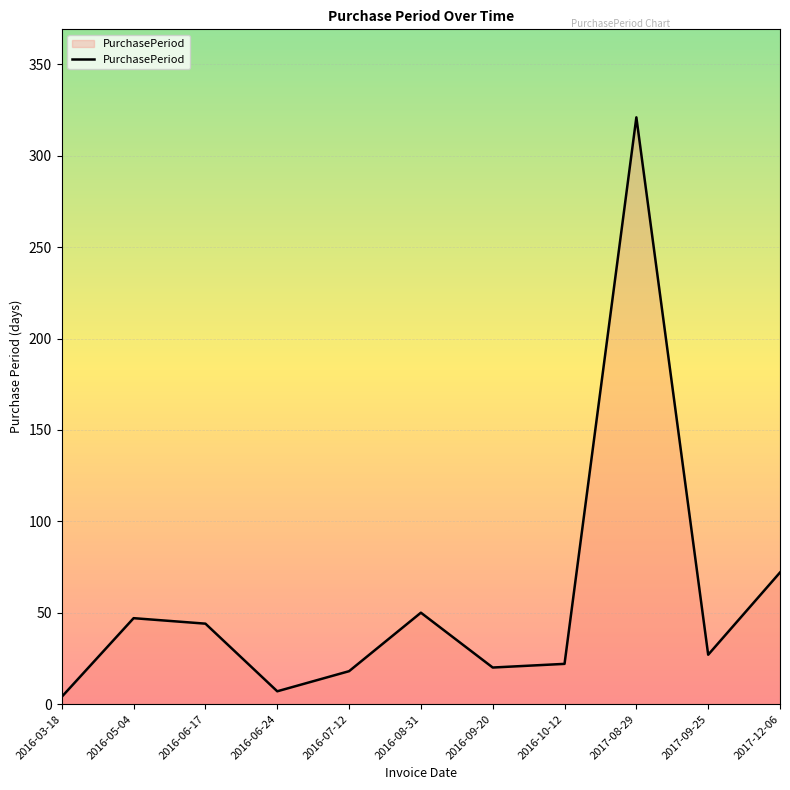

What is the difference between the values at 2016-06-17 and 2016-06-24?

37